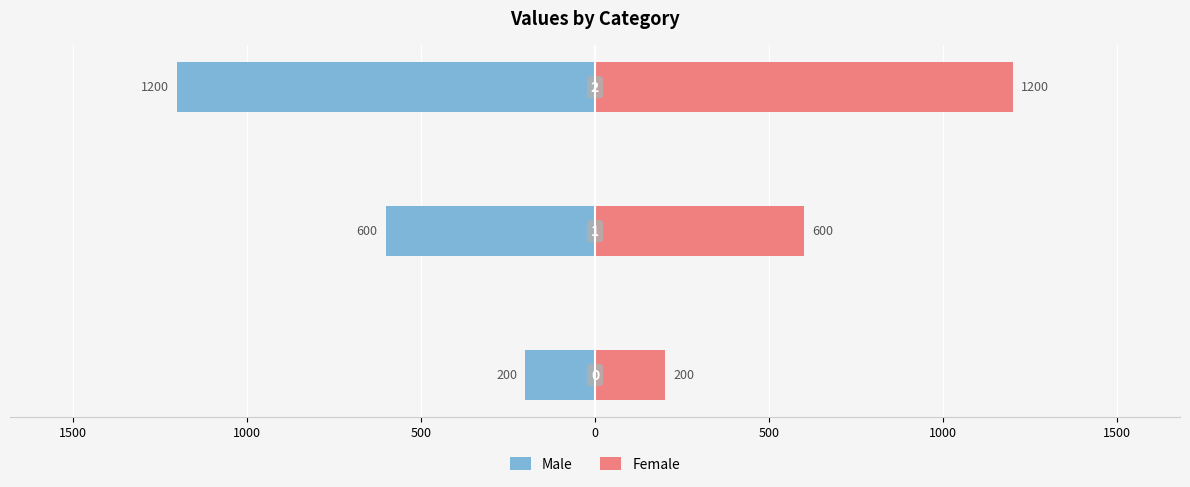

What is the sum of all Male values?

-2000